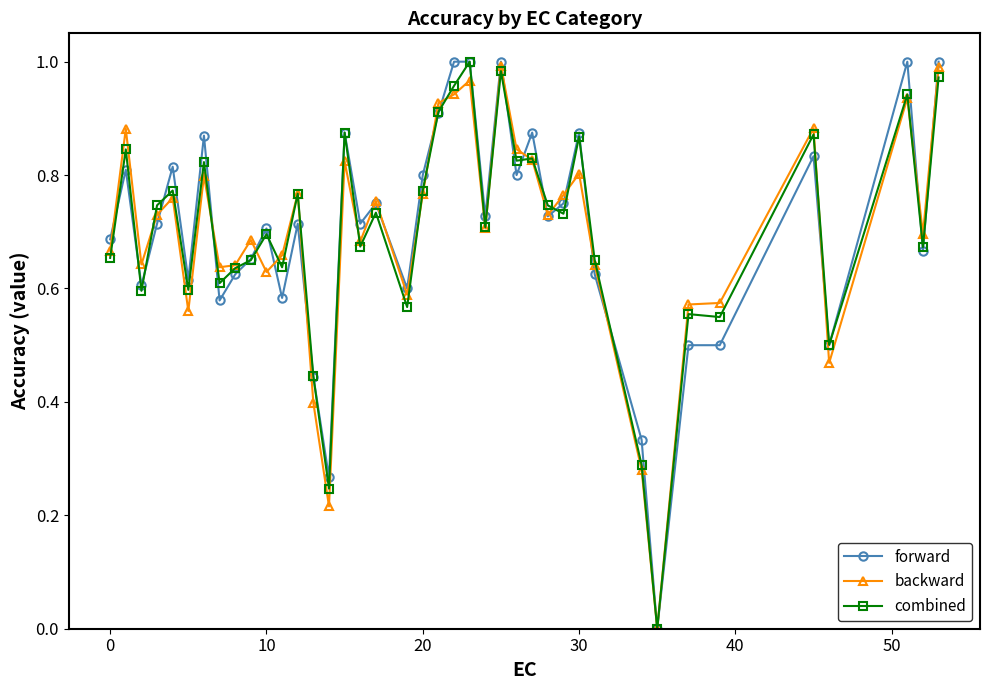

List the series in order of their peak value, highest first.

forward, combined, backward